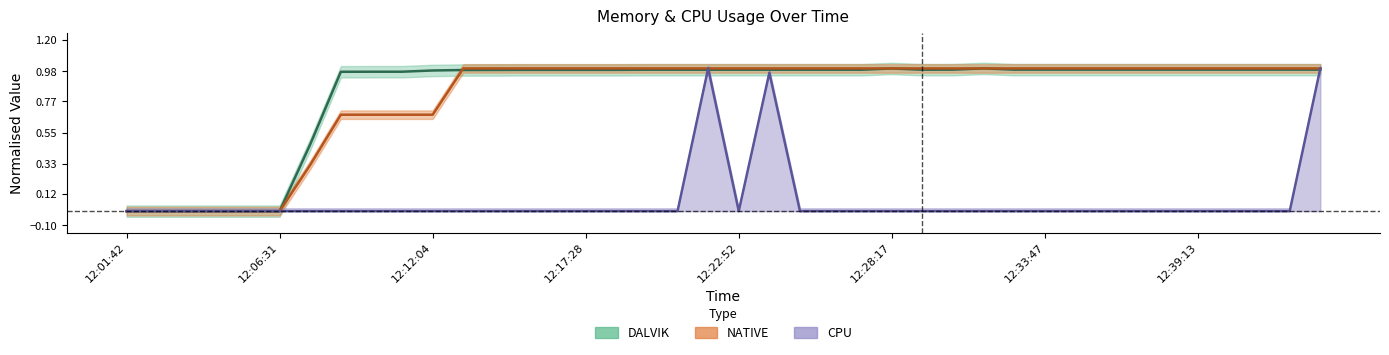

Reading left to right, transcribe all the data shown in this chart.

DALVIK: 0.0	0.0	0.0	0.0	0.0	0.0	0.5	1.0	1.0	1.0	1.0	1.0	1.0	1.0	1.0	1.0	1.0	1.0	1.0	1.0	1.0	1.0	1.0	1.0	1.0	1.0	1.0	1.0	1.0	1.0	1.0	1.0	1.0	1.0	1.0	1.0	1.0	1.0	1.0	1.0
NATIVE: 0.0	0.0	0.0	0.0	0.0	0.0	0.3	0.7	0.7	0.7	0.7	1.0	1.0	1.0	1.0	1.0	1.0	1.0	1.0	1.0	1.0	1.0	1.0	1.0	1.0	1.0	1.0	1.0	1.0	1.0	1.0	1.0	1.0	1.0	1.0	1.0	1.0	1.0	1.0	1.0
CPU: 0.0	0.0	0.0	0.0	0.0	0.0	0.0	0.0	0.0	0.0	0.0	0.0	0.0	0.0	0.0	0.0	0.0	0.0	0.0	1.0	0.0	1.0	0.0	0.0	0.0	0.0	0.0	0.0	0.0	0.0	0.0	0.0	0.0	0.0	0.0	0.0	0.0	0.0	0.0	1.0